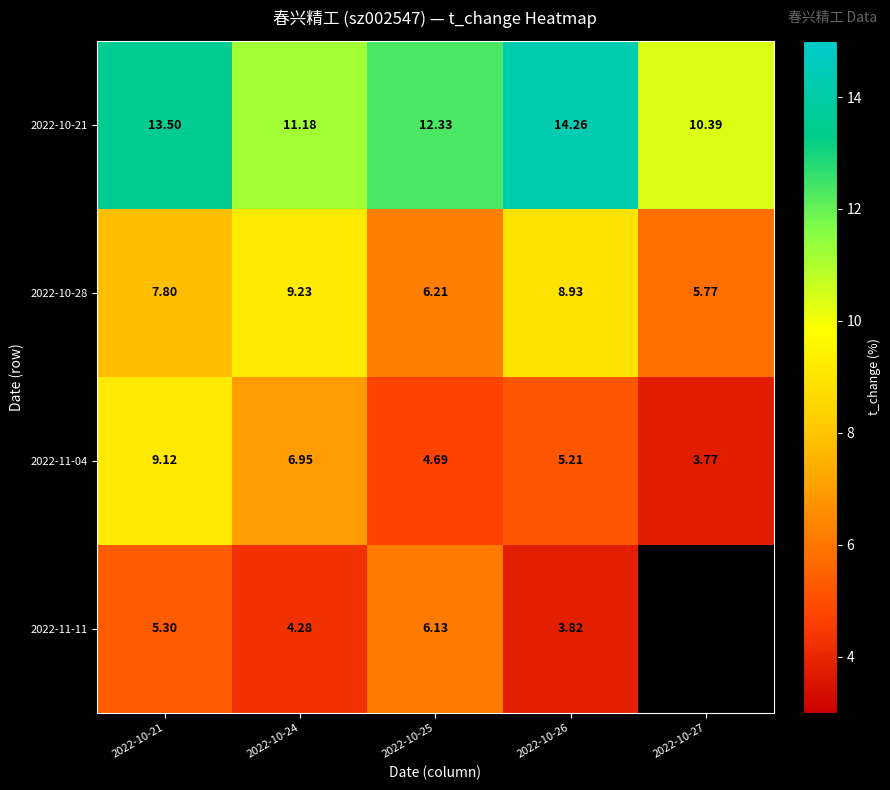

What value does the 2022-11-04 series have at 2022-10-25?

4.7